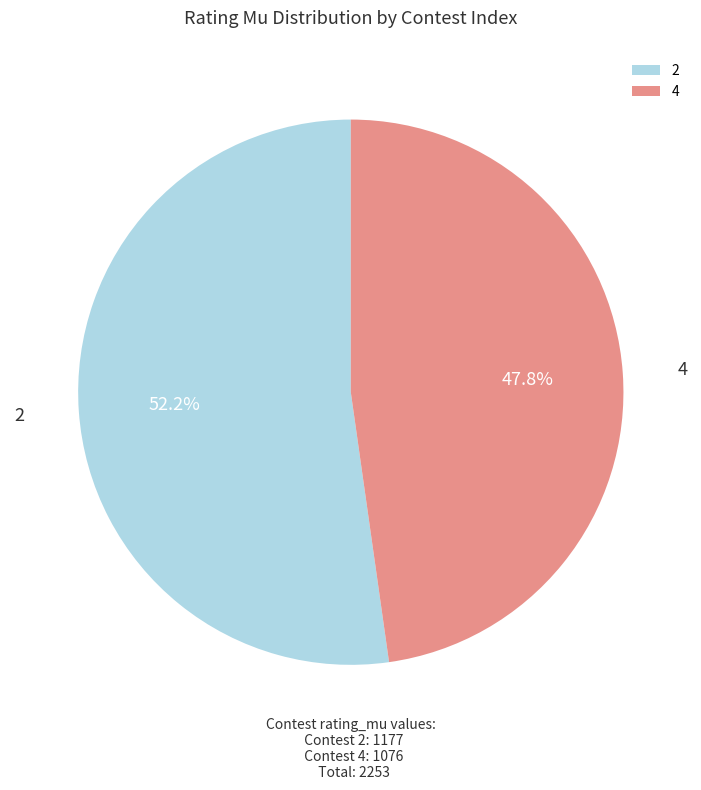

Which slice is the largest?

2